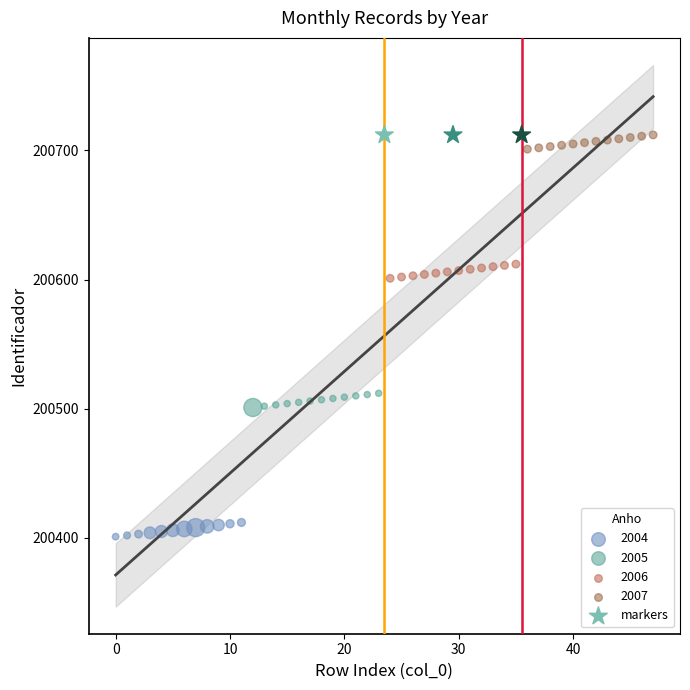

Which series contains the lowest Y value?

2004